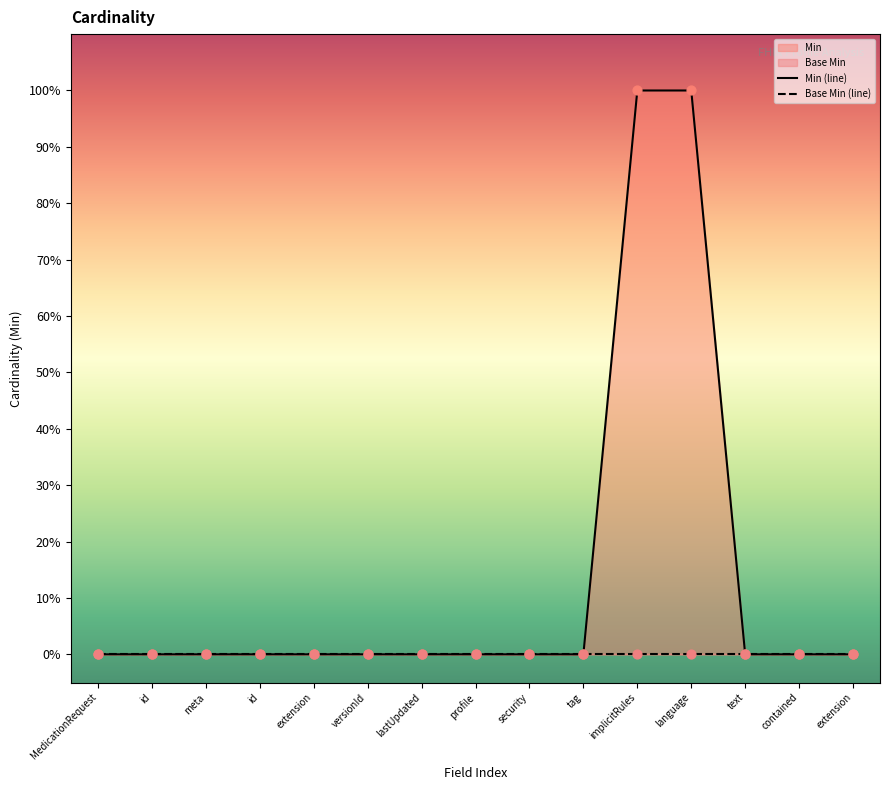

At how many categories does at least one series exceed 0?

2